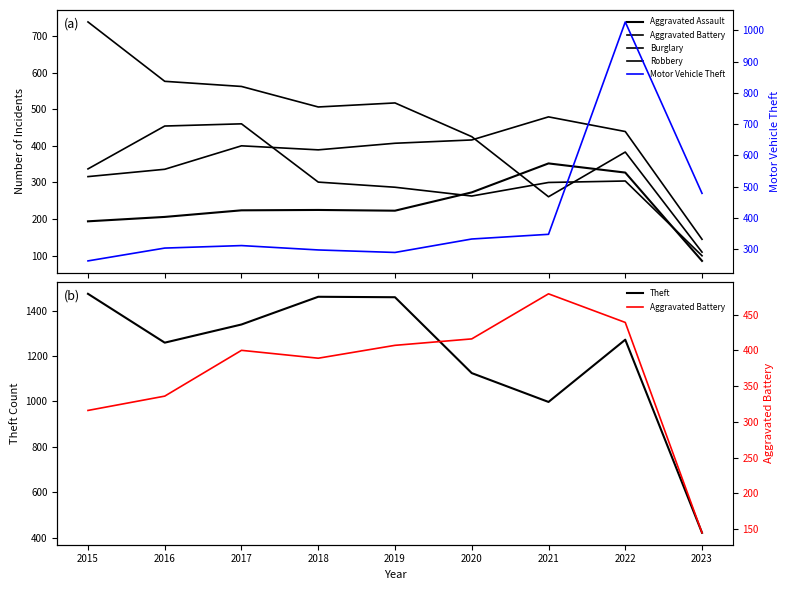

Does the chart display data point markers on the line(s)?

No